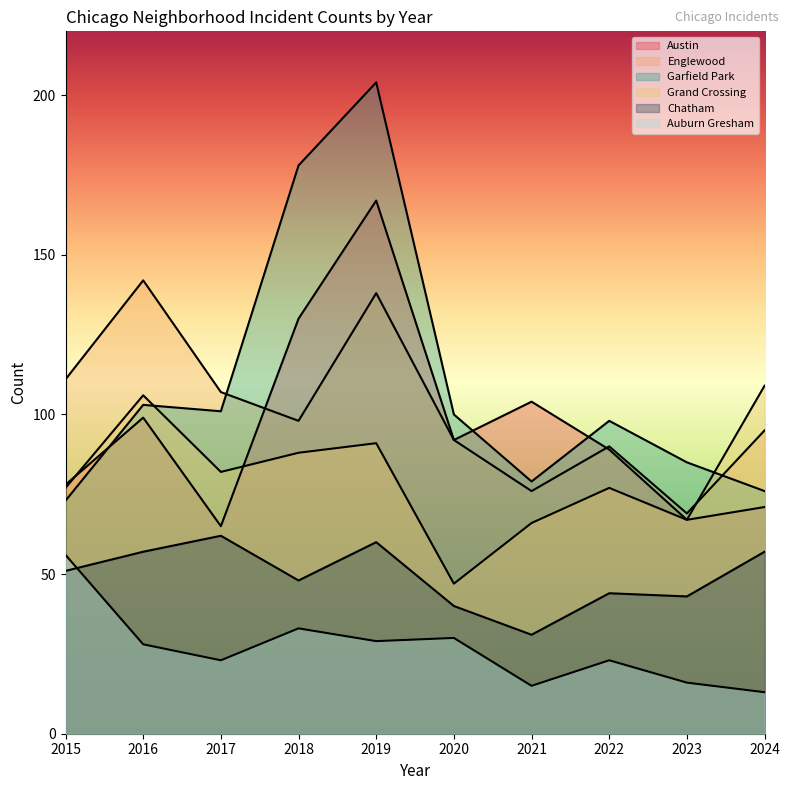

Where is the first local minimum for Auburn Gresham?

2017